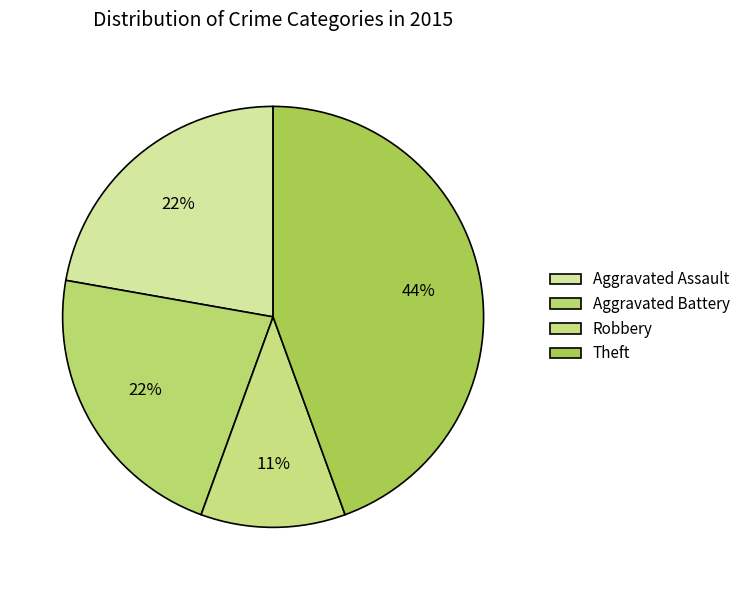

Does any single category account for the majority?

No